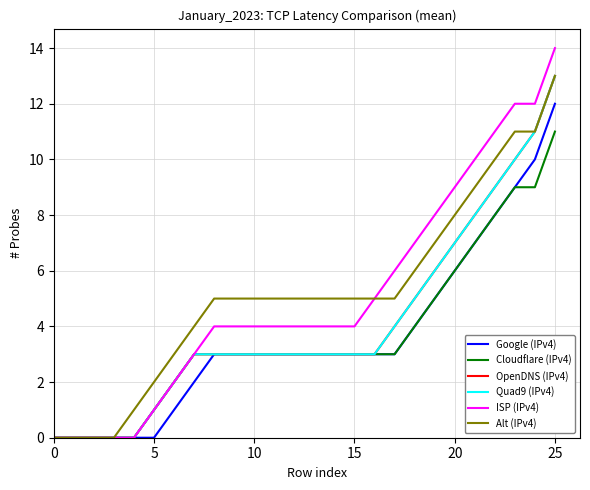

At which category does the chart reach its peak across all series?

25